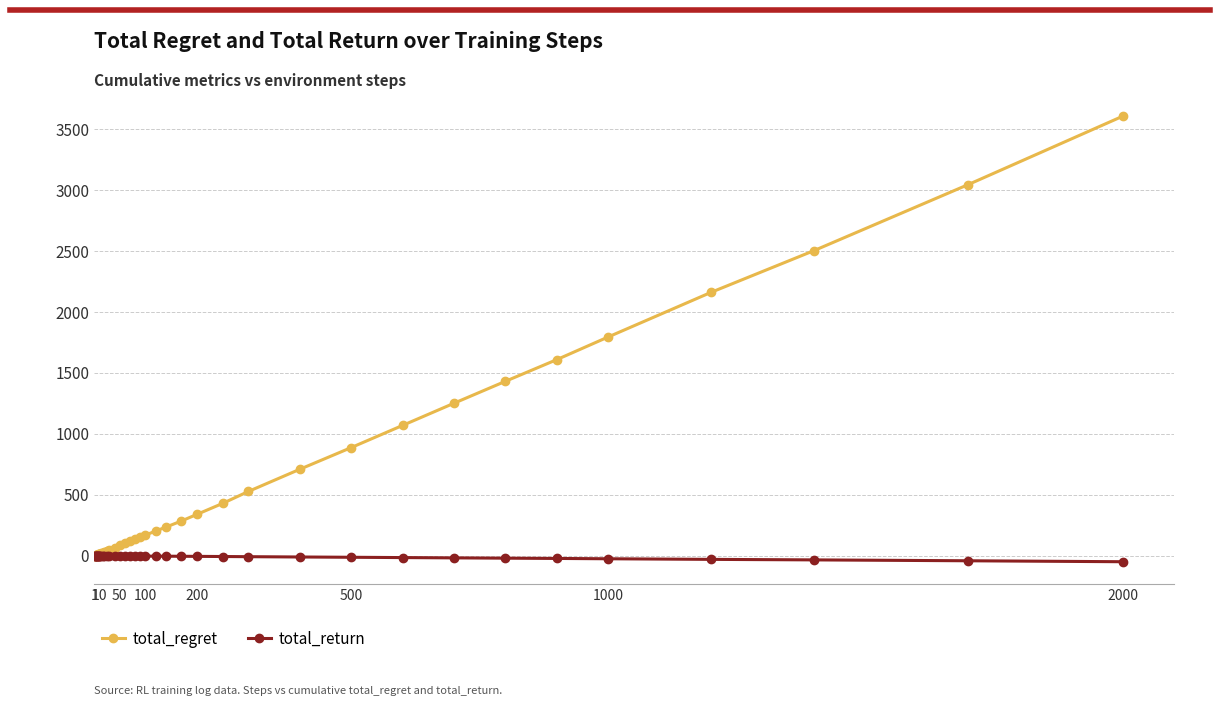

What are all the series names shown in the legend?

total_regret, total_return